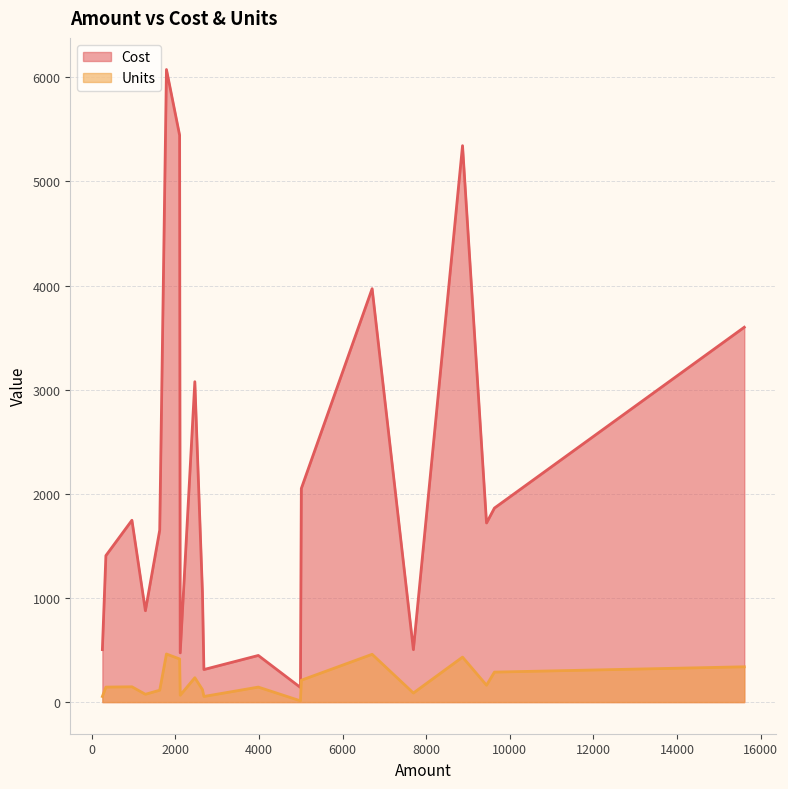

List the series in order of their peak value, highest first.

Cost, Units